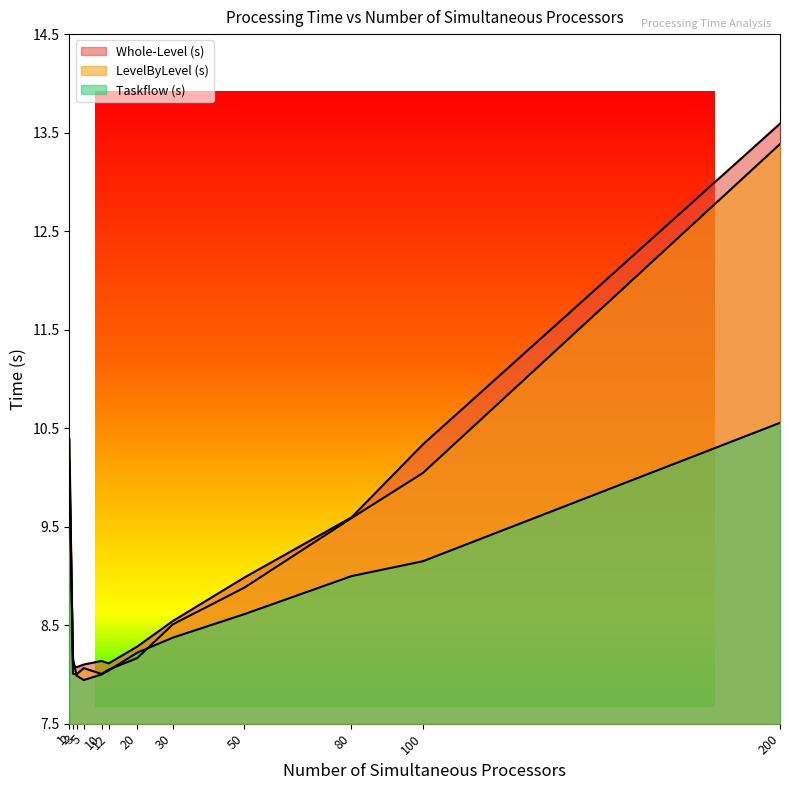

Count the number of data series in this chart.

3